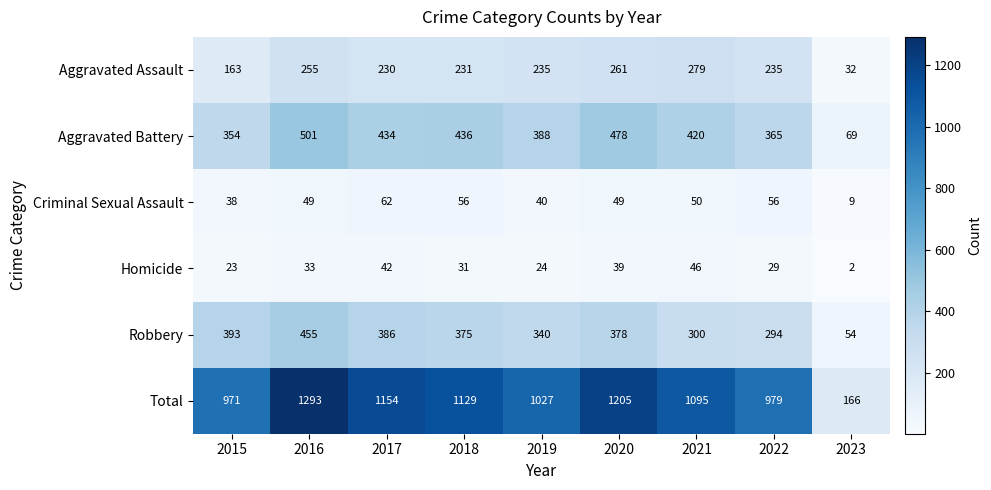

At which category is the sum across all series the highest?

2016